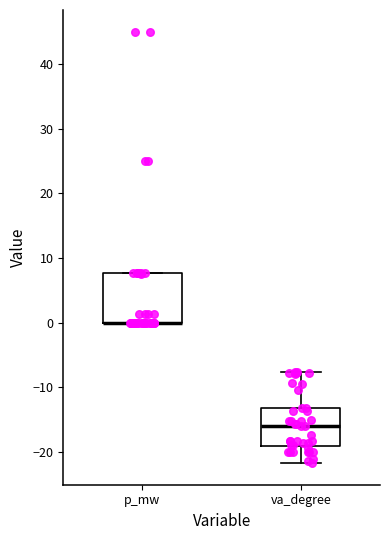

Reading left to right, read every box against the y-axis: the position of its median line, the range the box covers, and the ends of its whiskers. The values are not printed on the chart, so give them approximately, as read against the axis.

p_mw: median 0 (drawn on the box's lower edge), box 0 to 8, whiskers 0 to 8
va_degree: median -16, box -19 to -13, whiskers -22 to -8